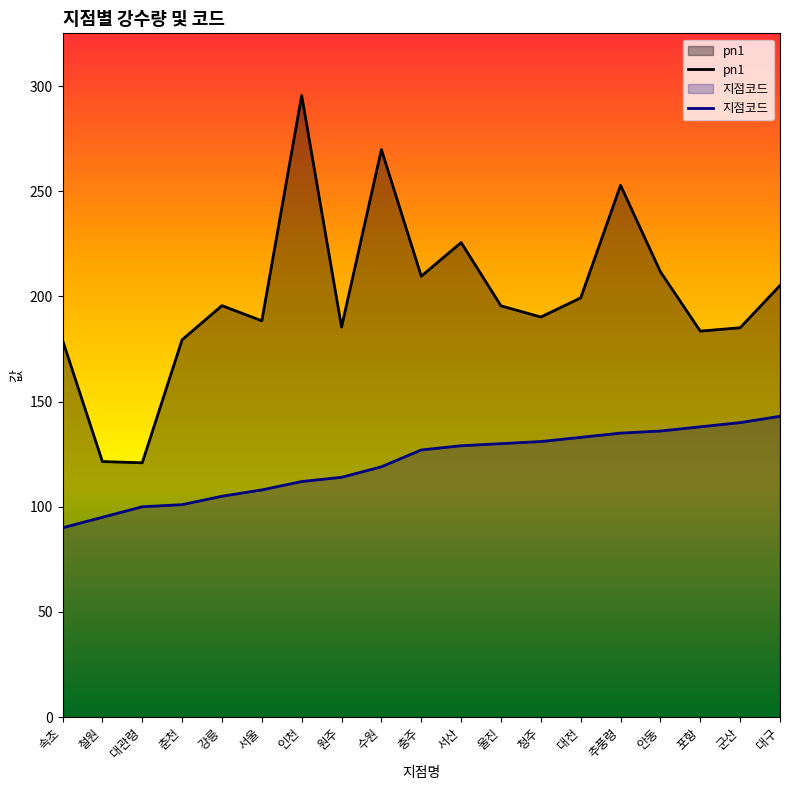

Does the chart display data point markers on the line(s)?

No